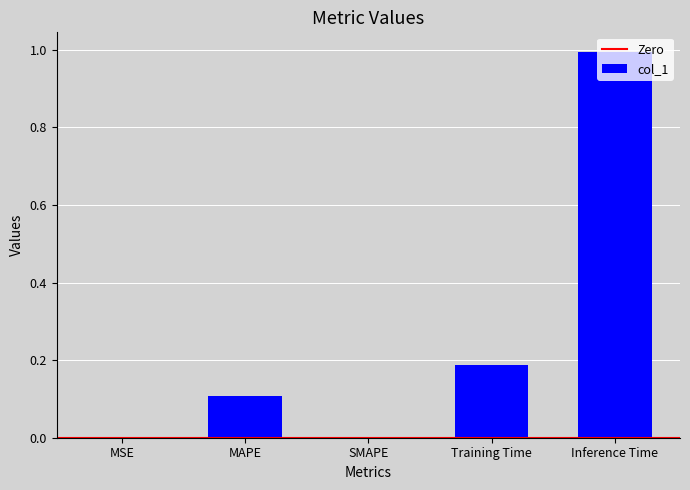

The value at MAPE is 0.1. True or false?

True